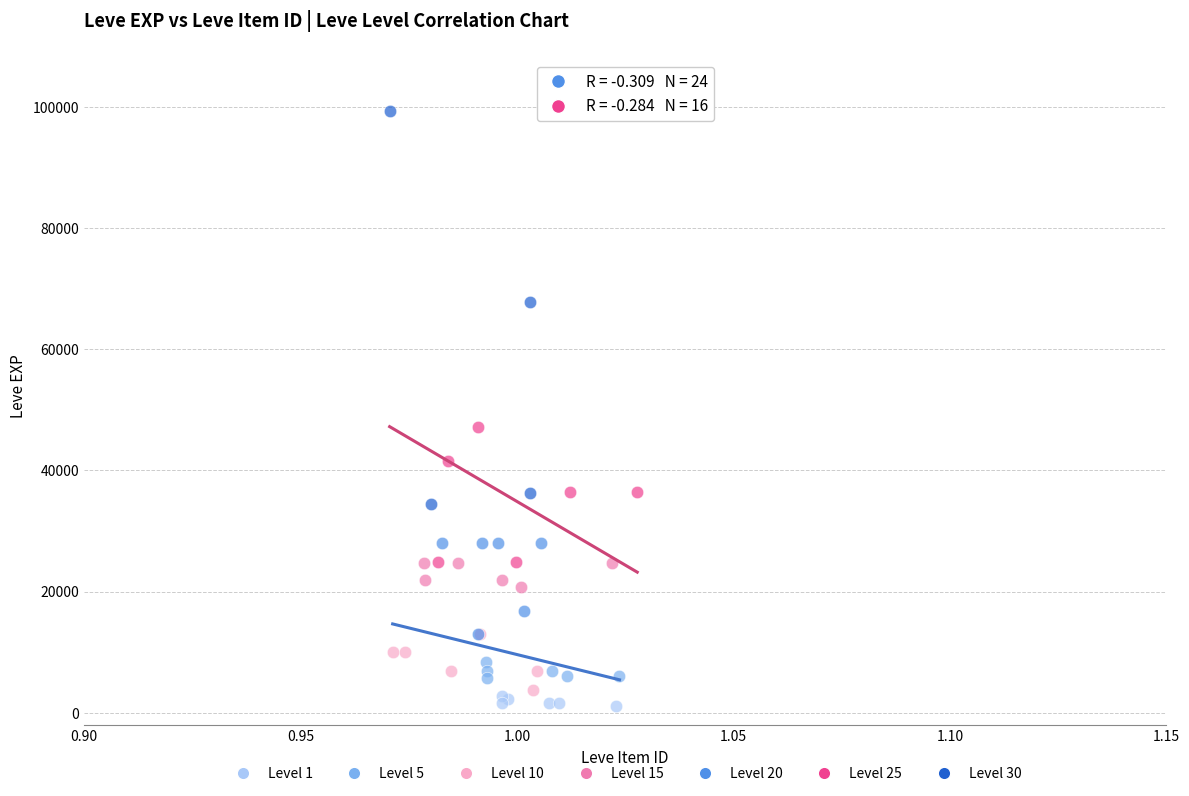

Which series reaches the minimum Y coordinate?

Level 1